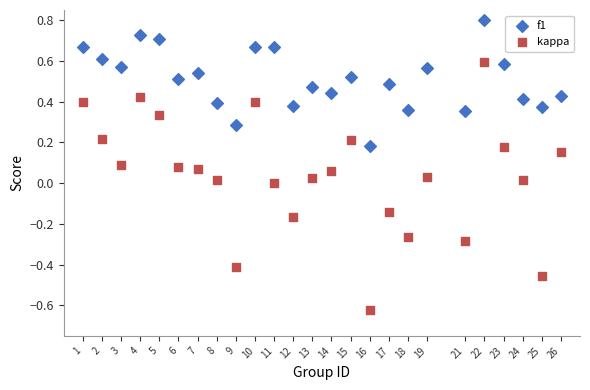

Which series has the largest Y range (max minus min)?

kappa